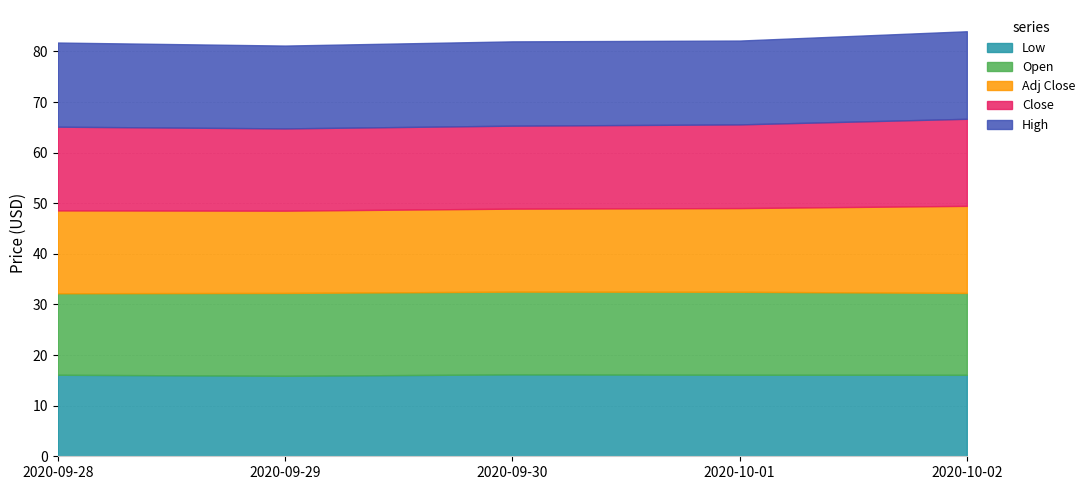

What is the approximate value of High at 2020-09-29?

16.4